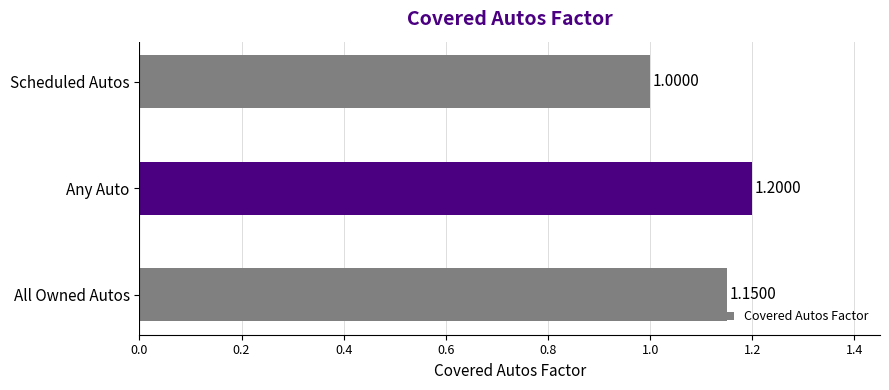

Which category has the lowest value across all series?

Scheduled Autos